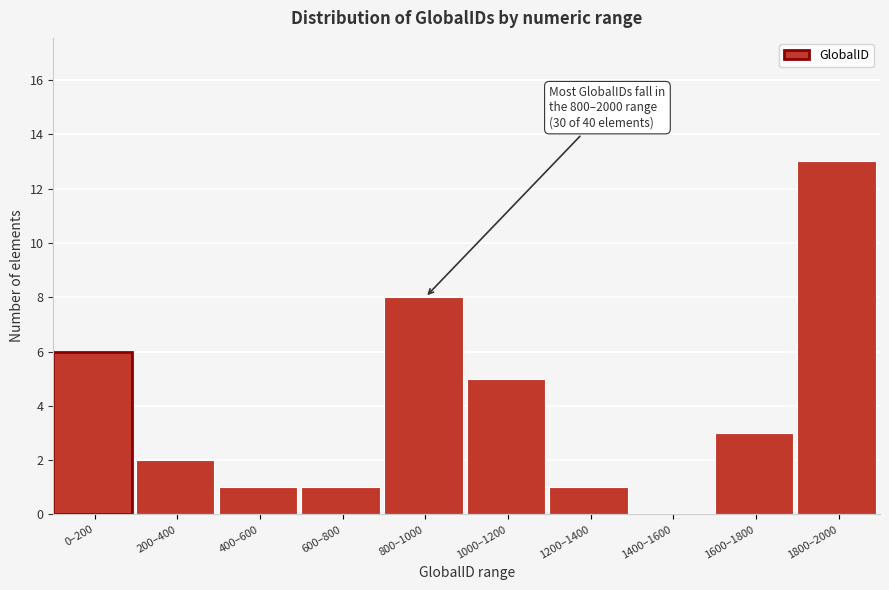

Reading left to right, extract all data points from this chart.

0–200=6	200–400=2	400–600=1	600–800=1	800–1000=8	1000–1200=5	1200–1400=1	1400–1600=0	1600–1800=3	1800–2000=13